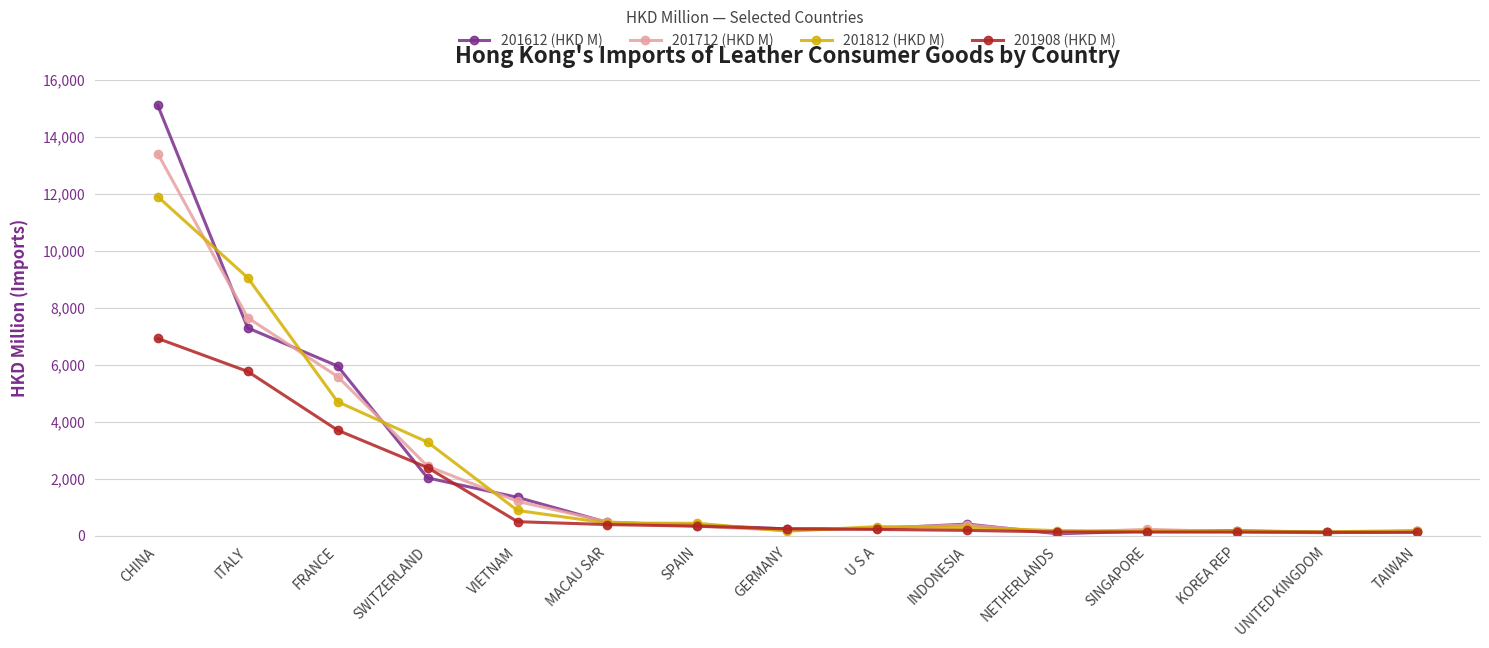

The 201612 (HKD M) series shows 505.9 at SWITZERLAND. True or false?

False